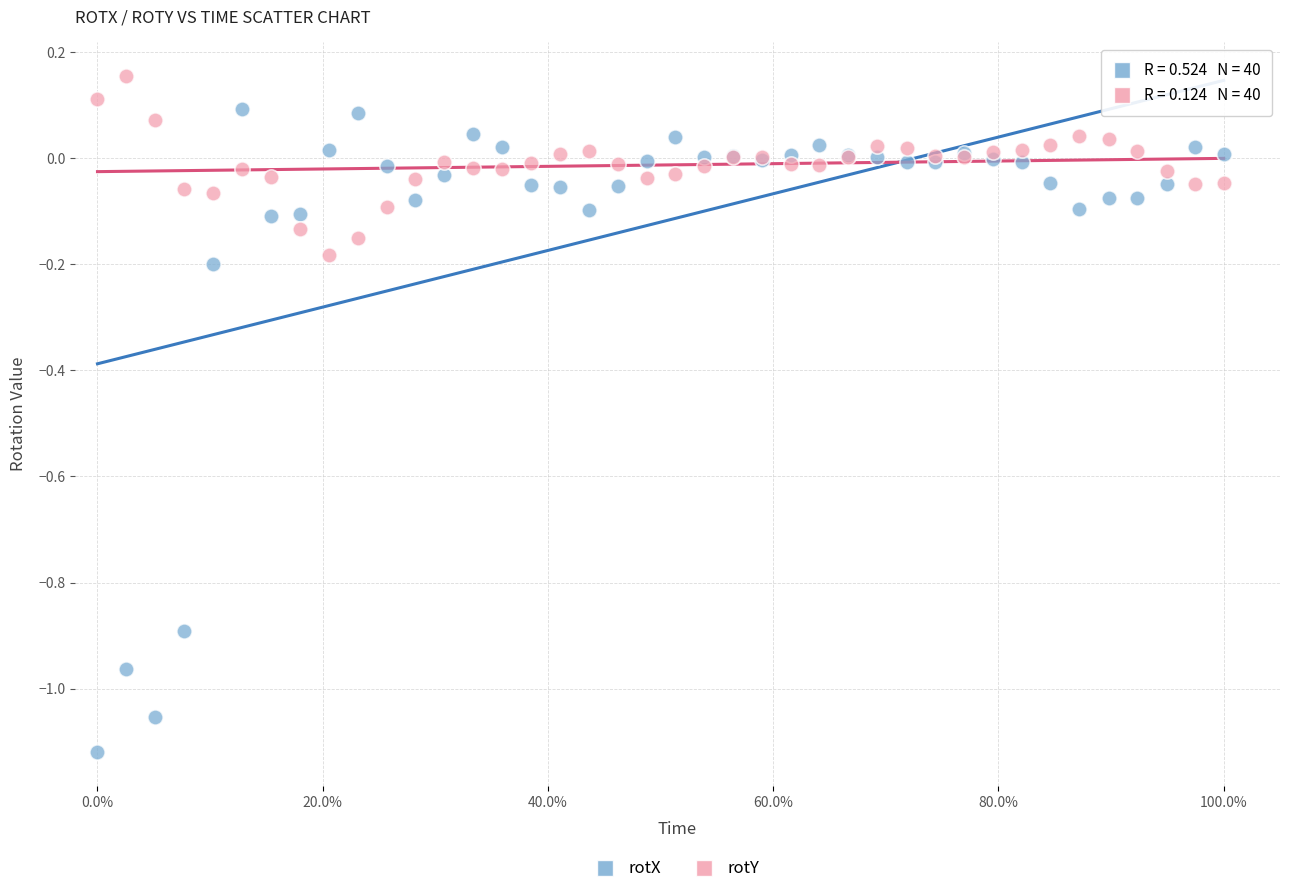

Which series has the widest spread of Y values?

rotX